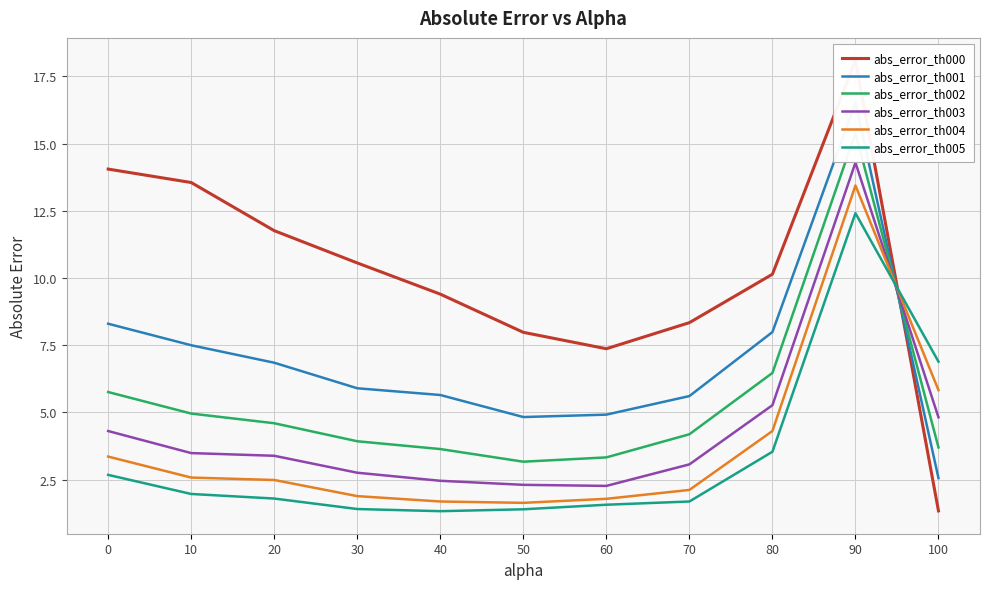

Is it true that abs_error_th000 equals 13.6 at 10?

True